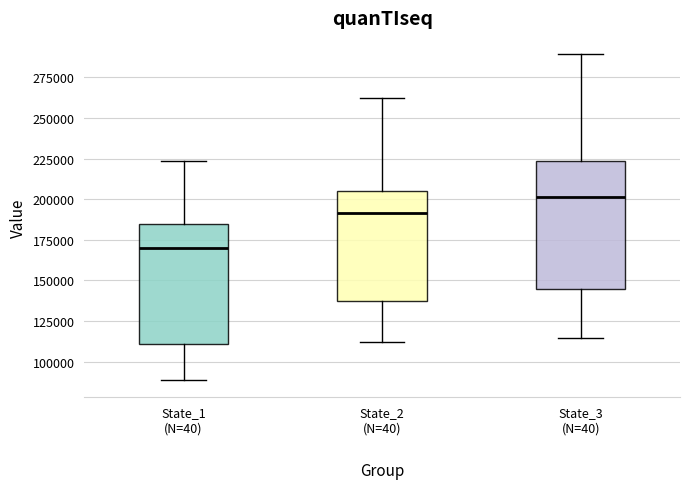

Comparing the boxes themselves (not the whiskers), which one is the tallest?

State_3 (N=40)